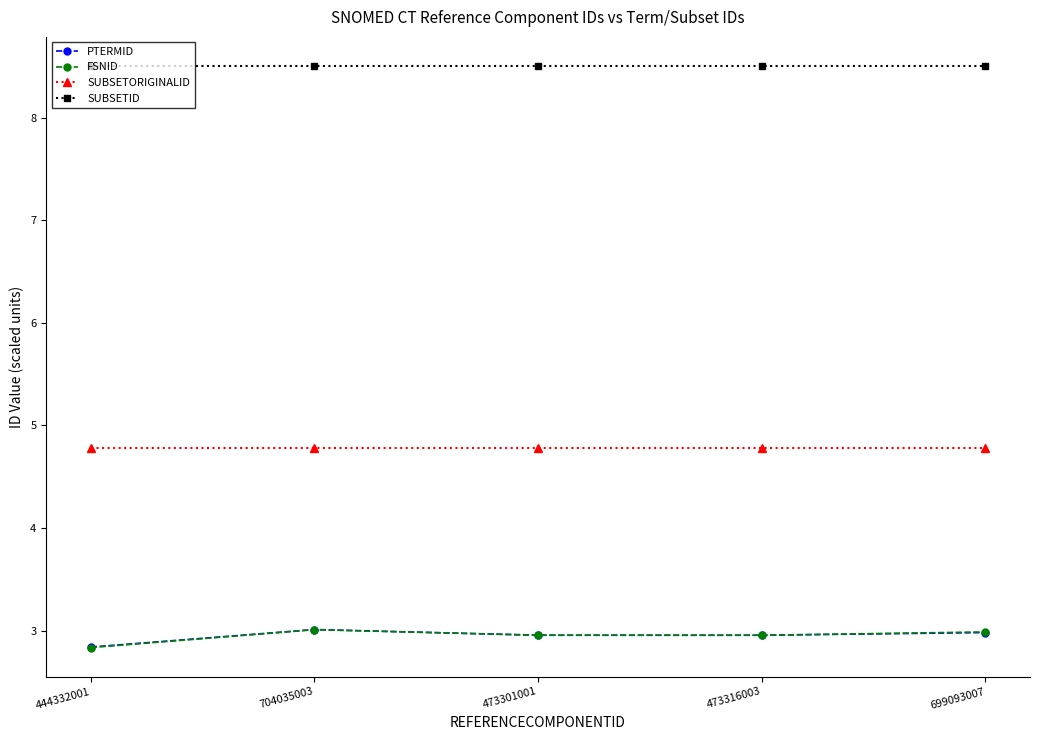

Is it true that FSNID equals 4.4 at 444332001?

False